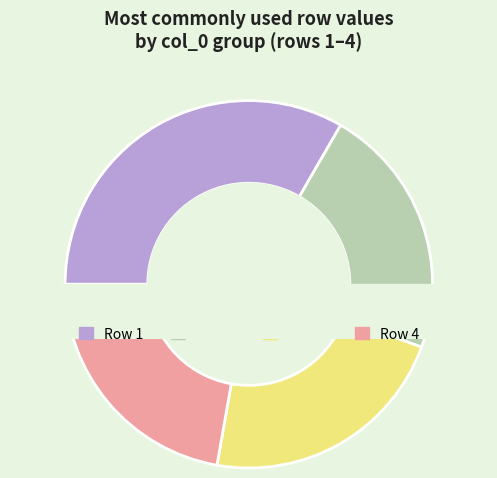

How much of the chart is everything except 4?

77.8%